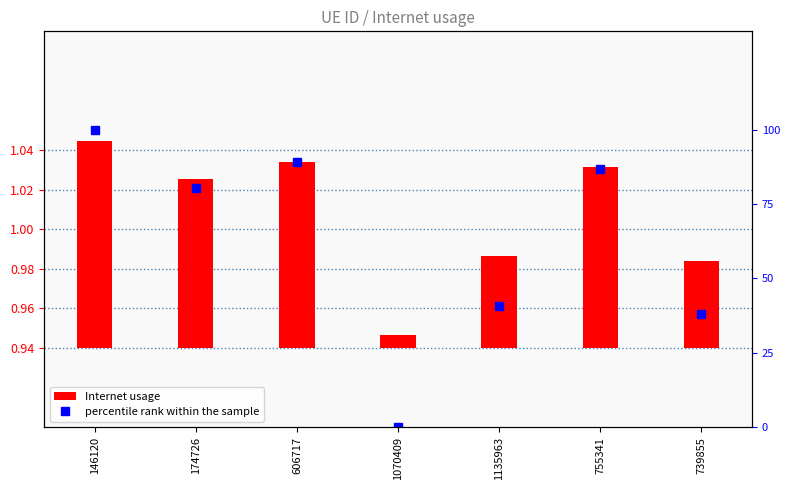

Rank the categories by Internet usage value from highest to lowest.

146120, 606717, 755341, 174726, 1135963, 739855, 1070409